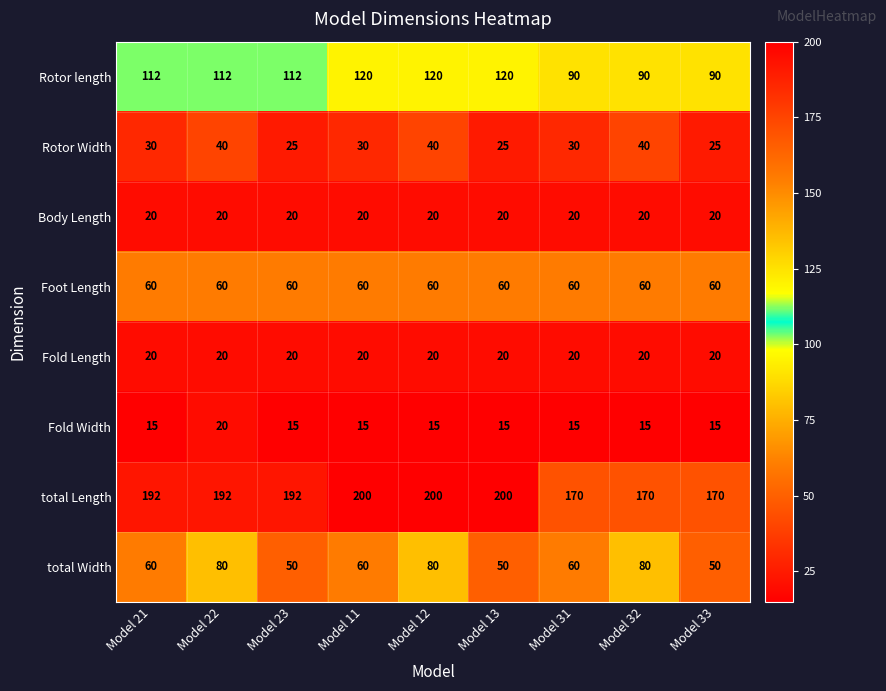

What is the maximum value shown in the chart?

200